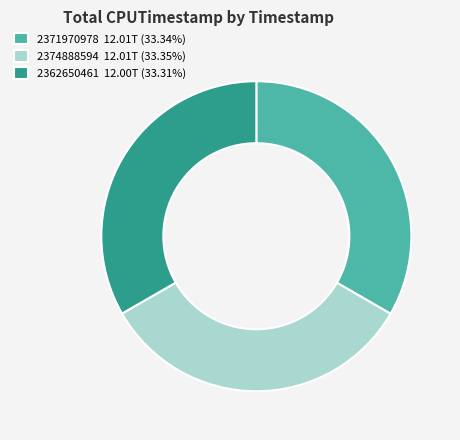

How many slices are in this pie chart?

3